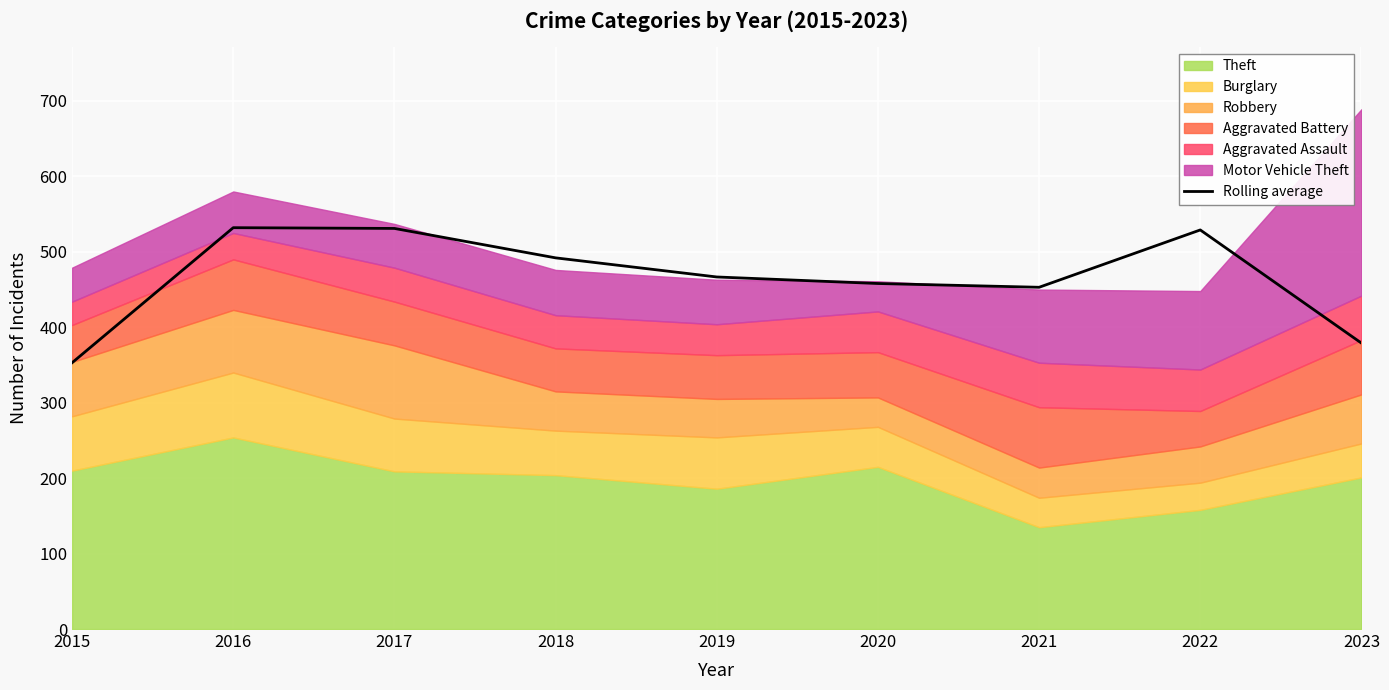

How many data points are less than 466?

4